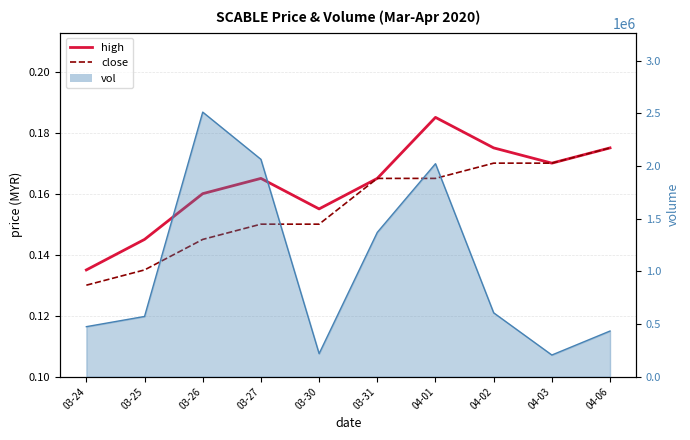

True or false: close and high cross at least once.

False